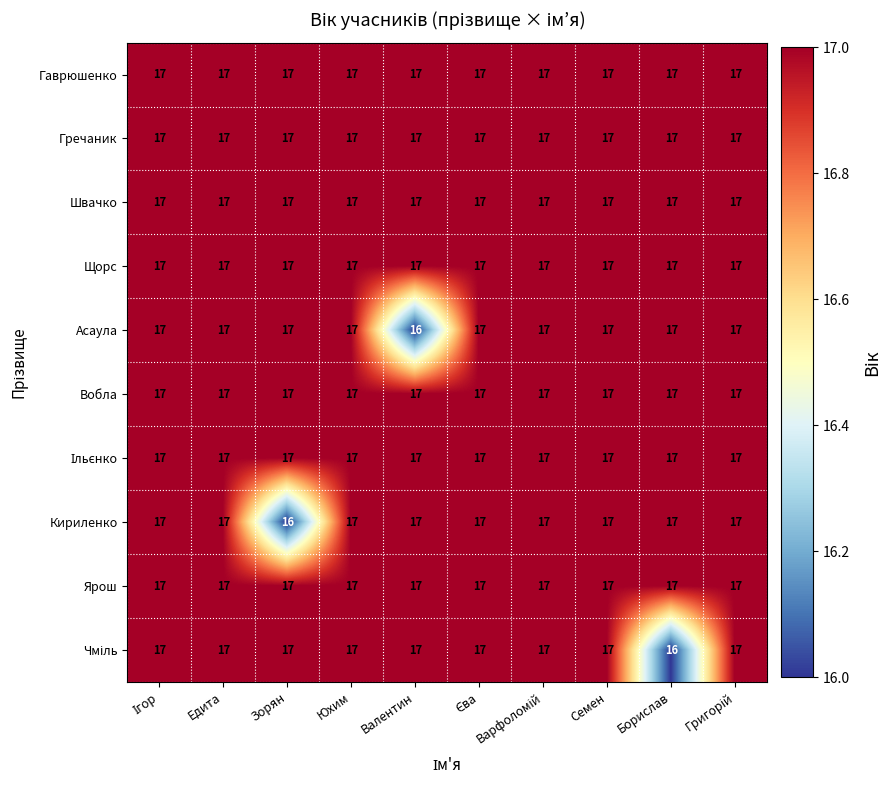

Count the number of categories in the chart.

10